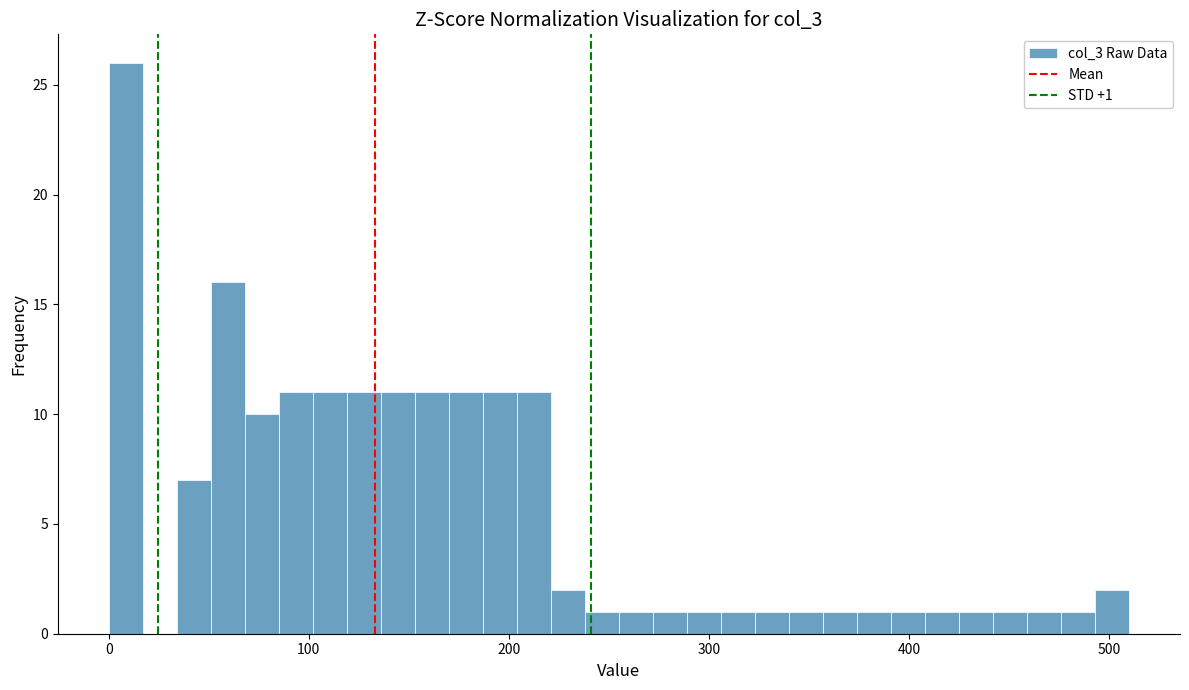

Read against the x-axis, roughly where is the centre of the tallest bar?

10